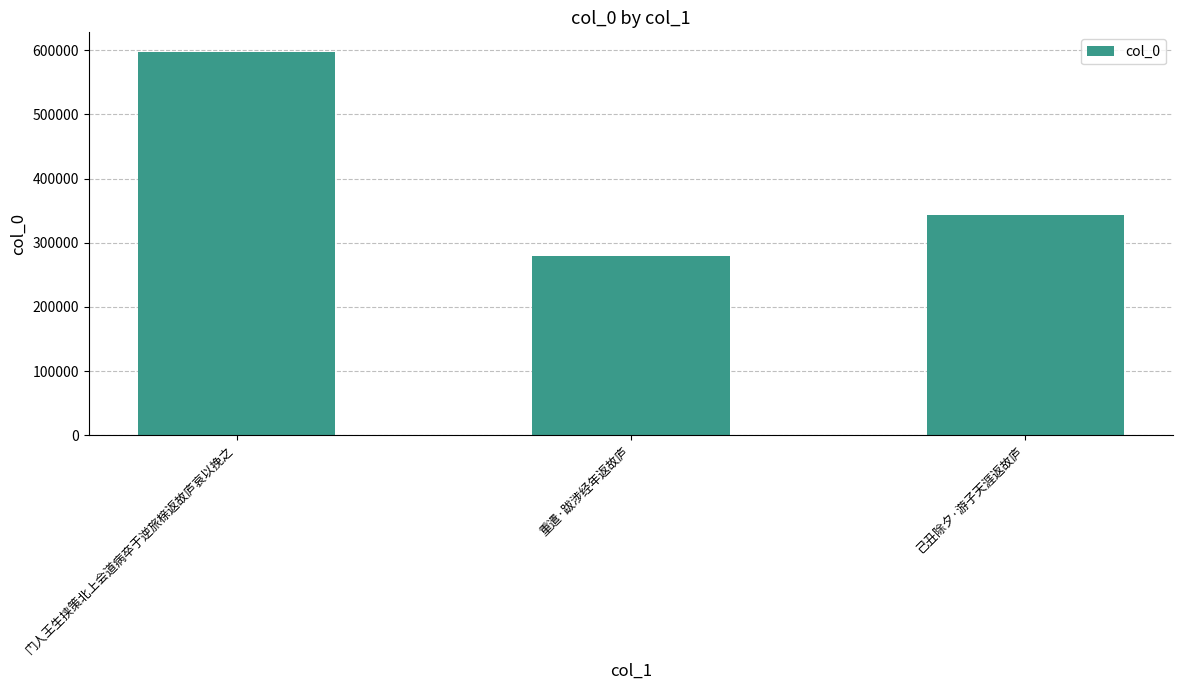

What is the difference between the maximum and minimum values?

318639